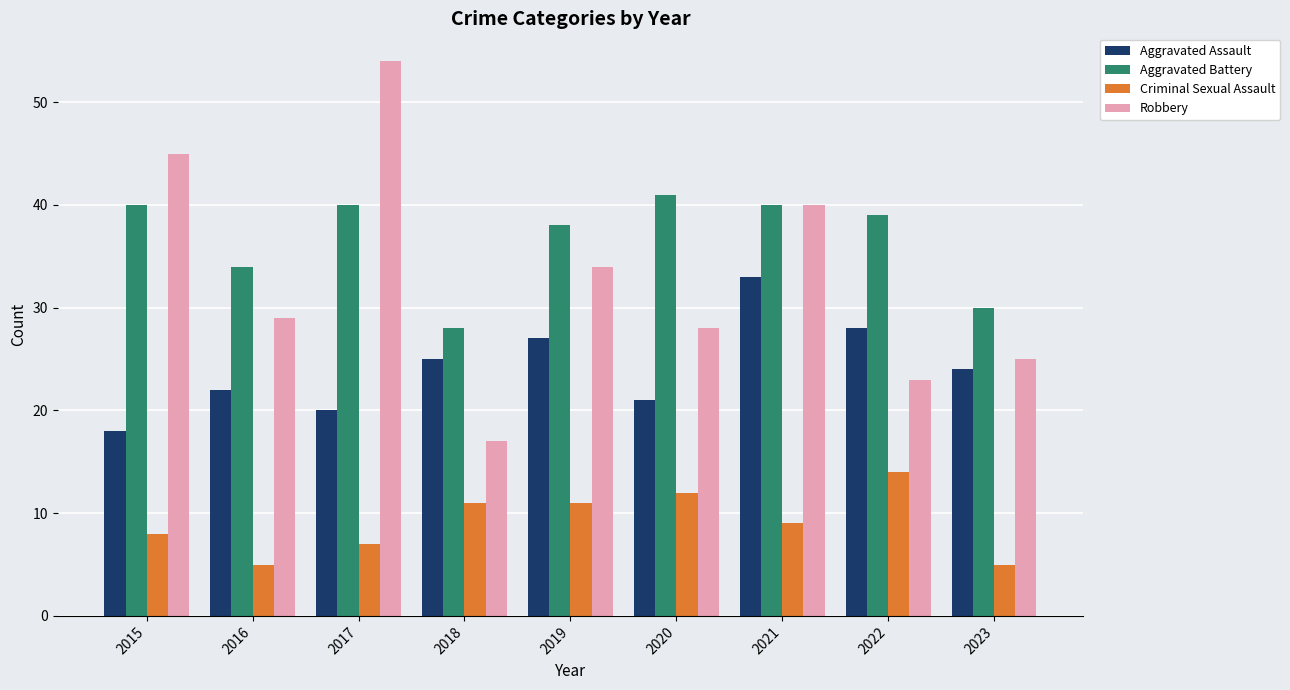

What is the difference between the maximum and minimum values in the Robbery series?

37